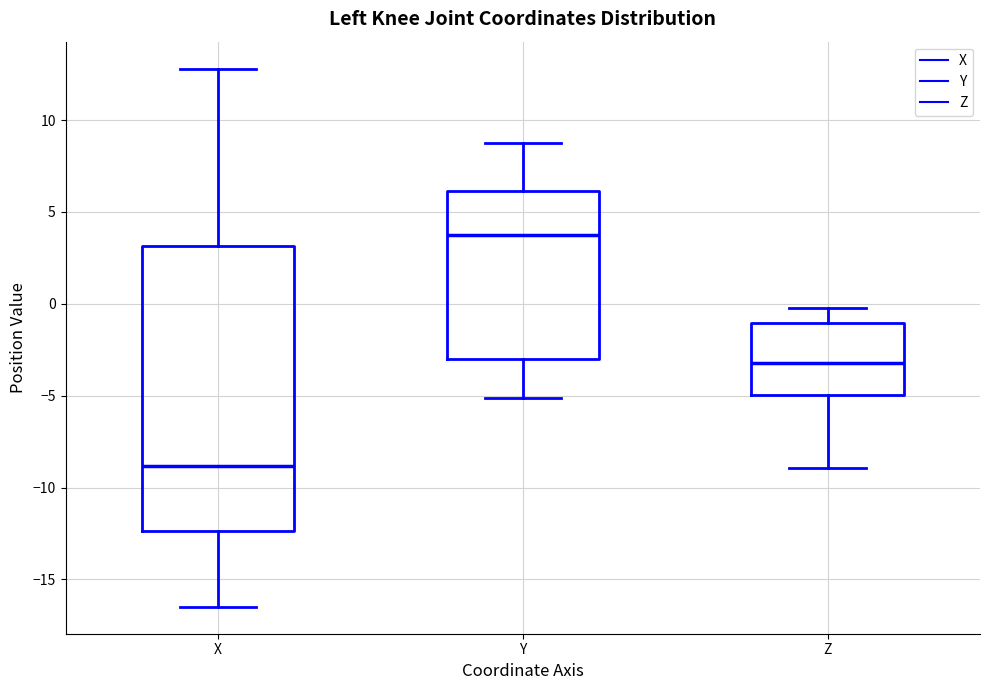

Reading left to right, transcribe this box plot: for each box, give where its median line is, the range the box spans, and where its two whiskers end, as read against the y-axis. The values are not printed on the chart, so give them approximately, as read against the axis.

X: median -9.0, box -12.5 to 3.0, whiskers -16.5 to 13.0
Y: median 4.0, box -3.0 to 6.0, whiskers -5.0 to 9.0
Z: median -3.0, box -5.0 to -1.0, whiskers -9.0 to 0.0